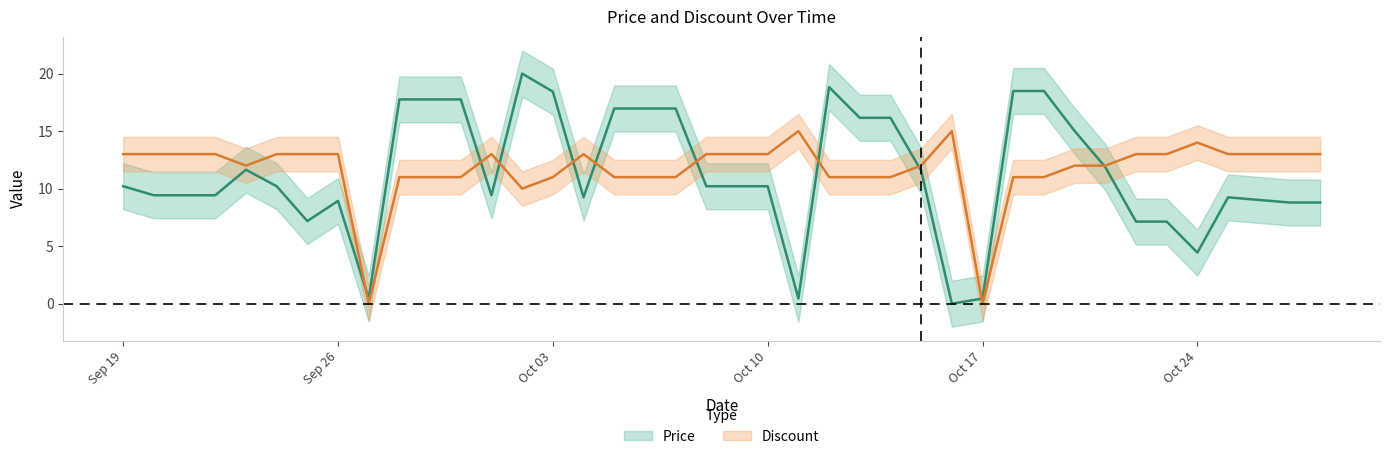

What is the label of the 30th point from the right?

2023-09-29